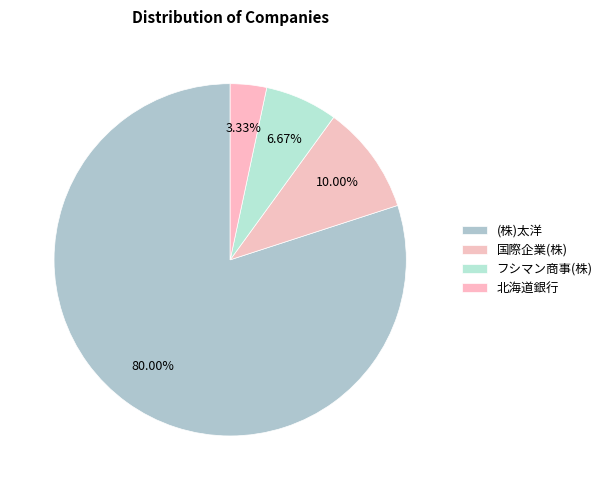

To the nearest percent, what is the average slice percentage?

25%